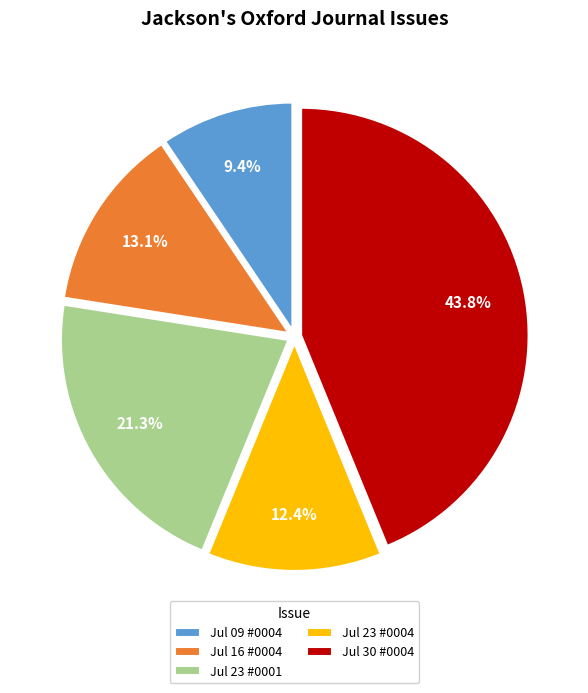

Is there any slice that represents more than half of the pie?

No